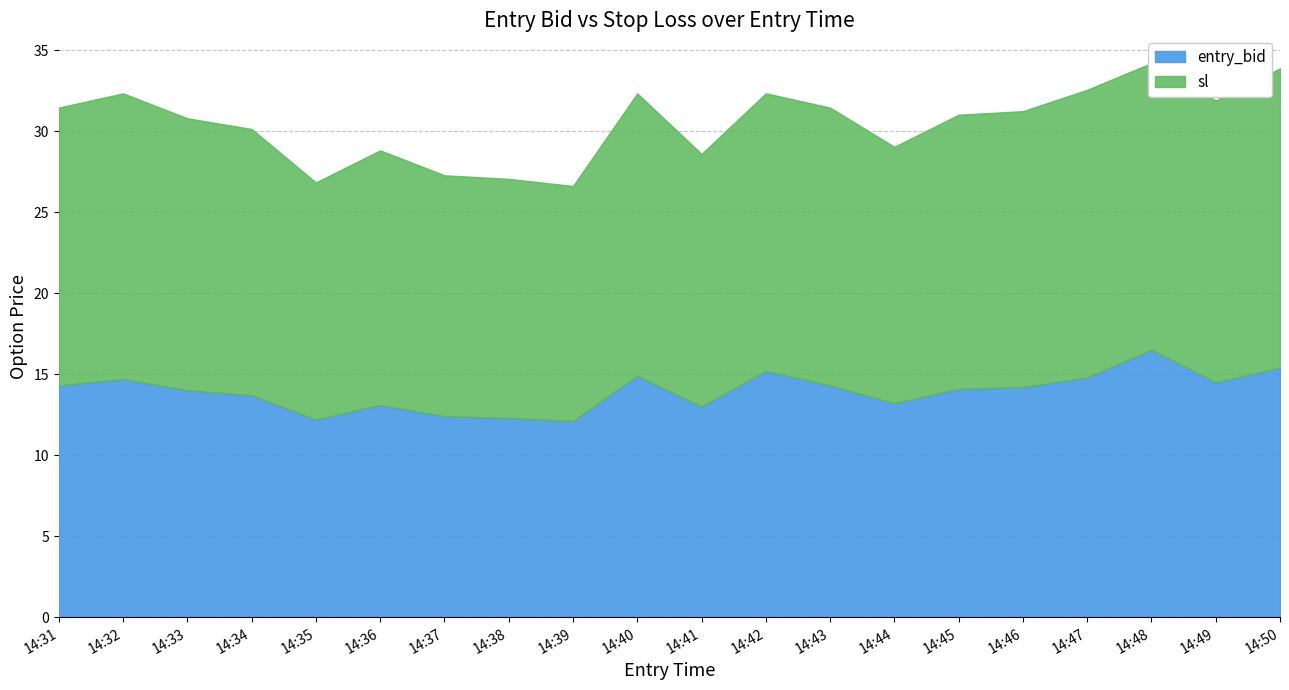

What is the sum of the entry_bid values at 14:32 and 14:41?

27.7